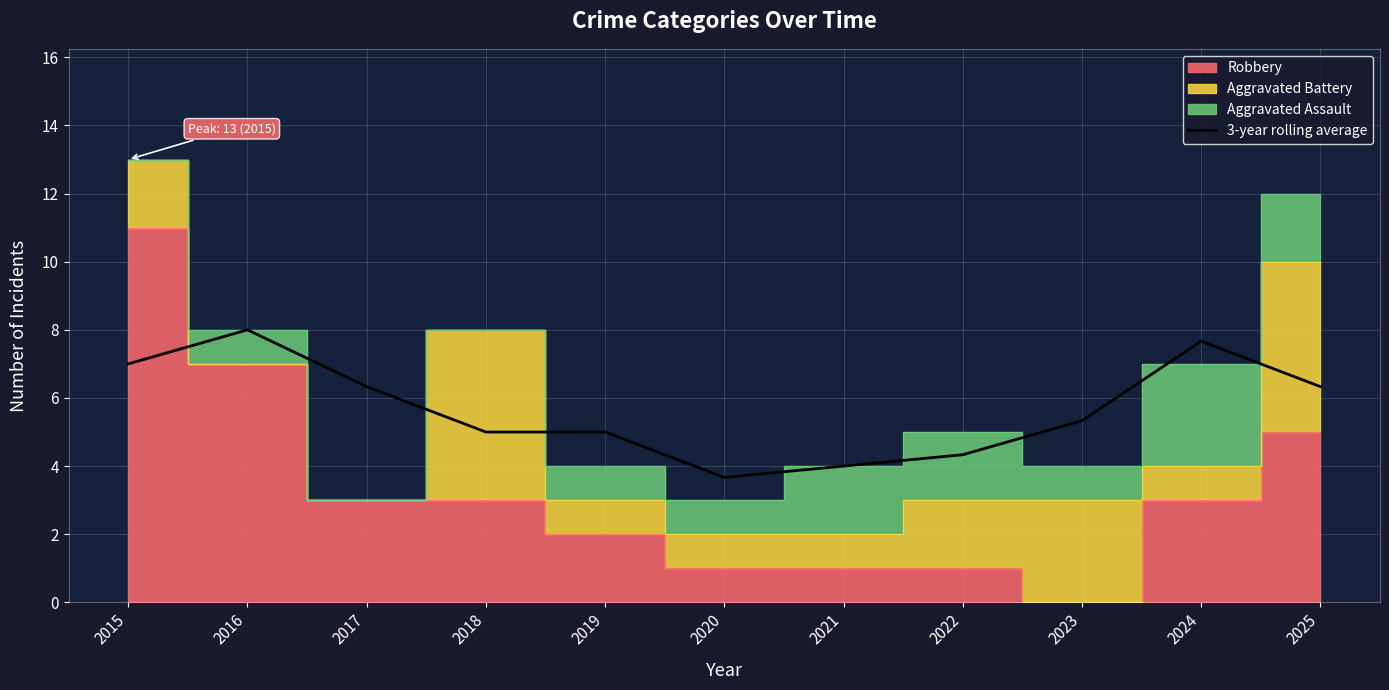

What is the minimum value shown in the chart?

3.7